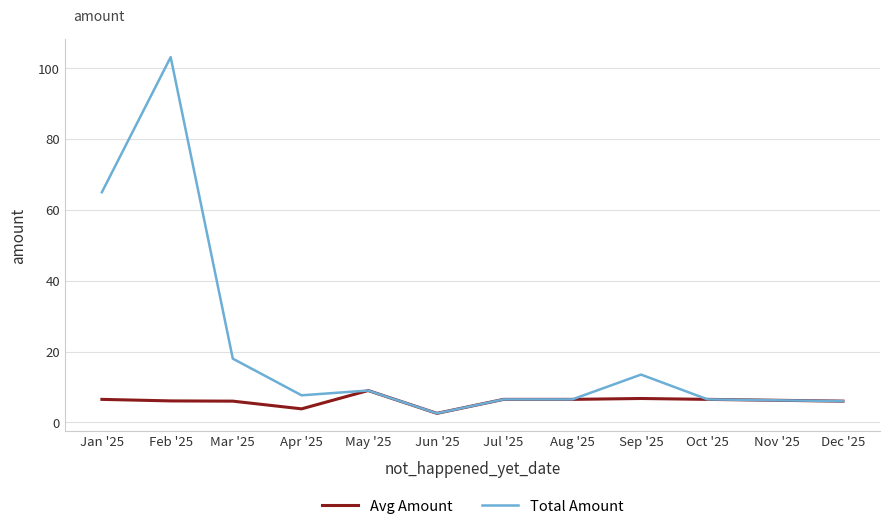

What is the maximum value shown in the chart?

103.2